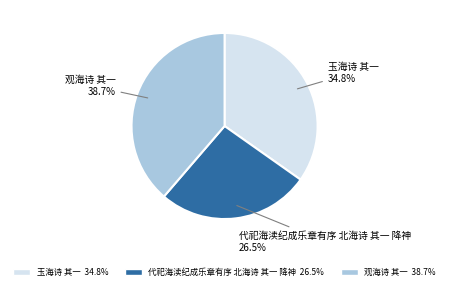

Rank the categories by value from lowest to highest.

代祀海渎纪成乐章有序 北海诗 其一 降神, 玉海诗 其一, 观海诗 其一